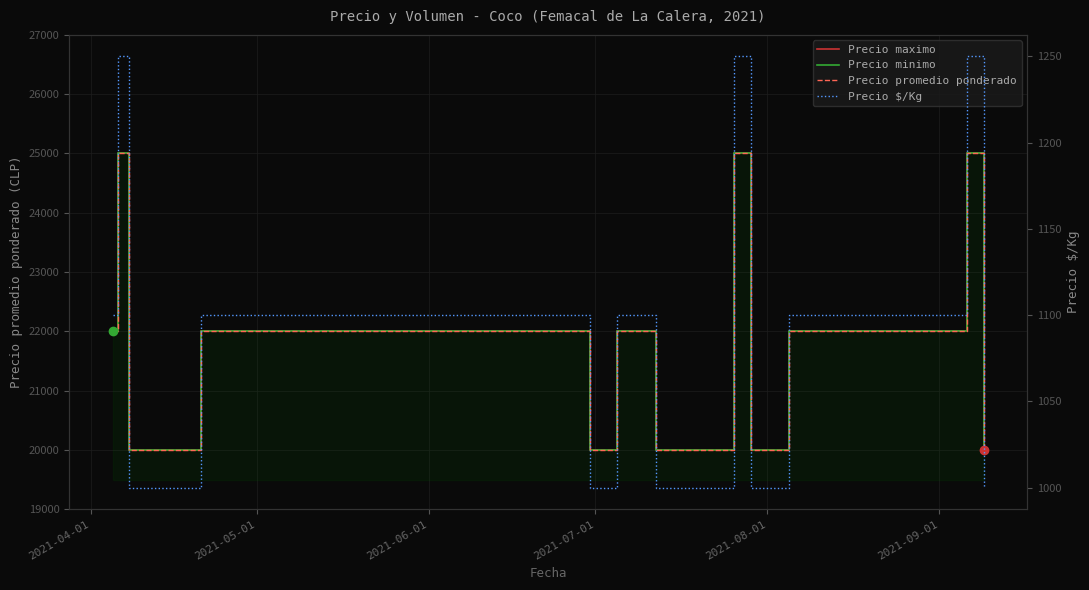

Which series has the widest spread of values?

Precio maximo